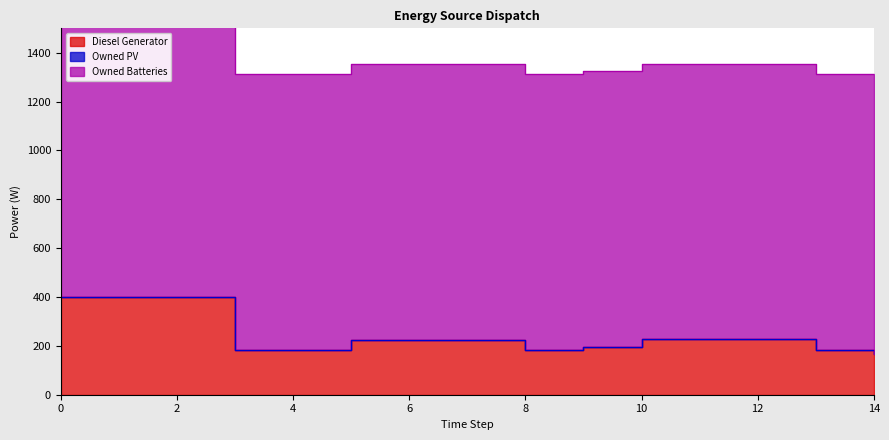

At which category does Diesel Generator reach its first local valley?

8